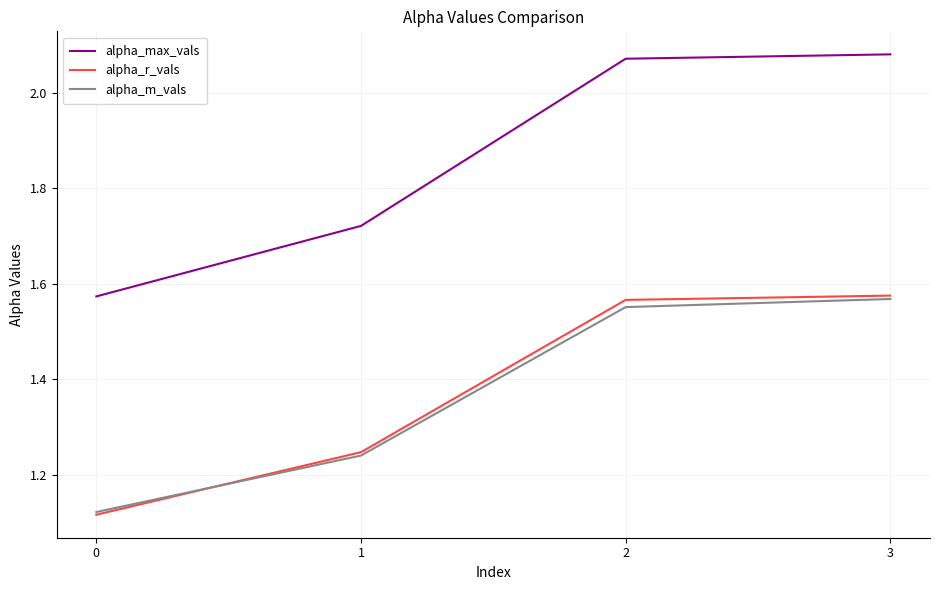

Which category has the highest value in the alpha_max_vals series?

3